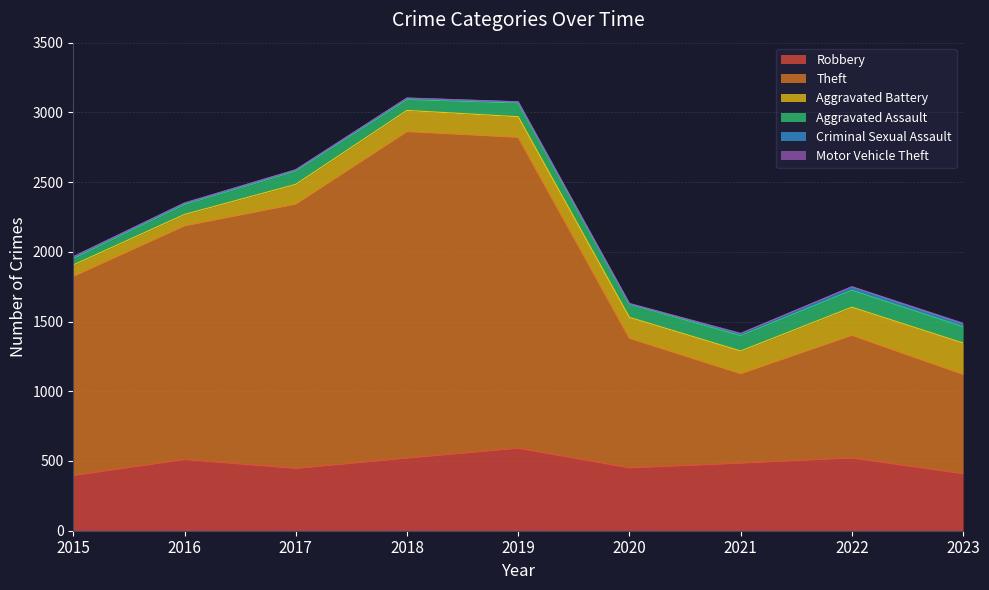

What is the difference between the second highest and second lowest values in the Aggravated Assault series?

46